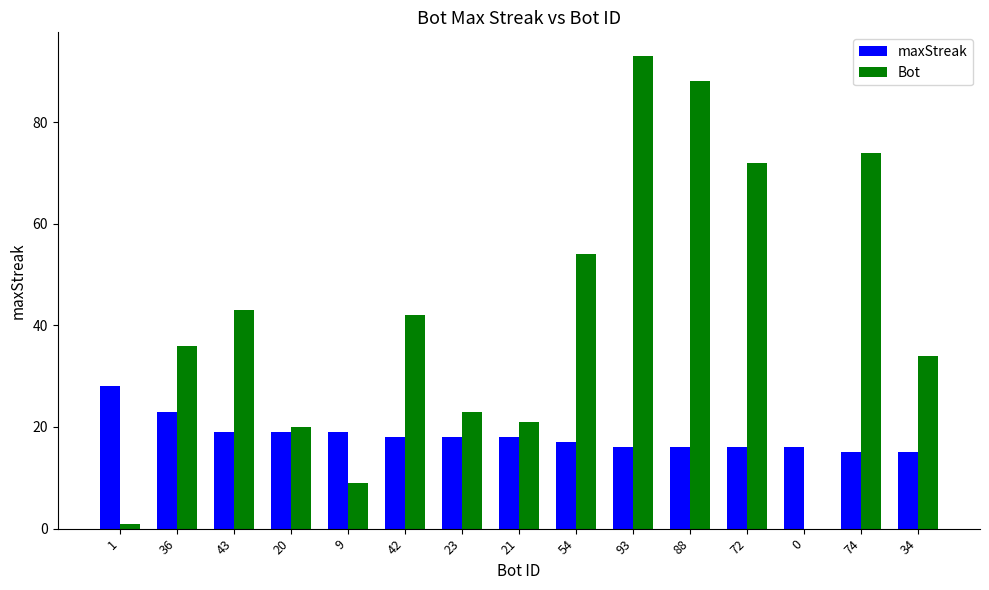

What are all the series names shown in the legend?

maxStreak, Bot